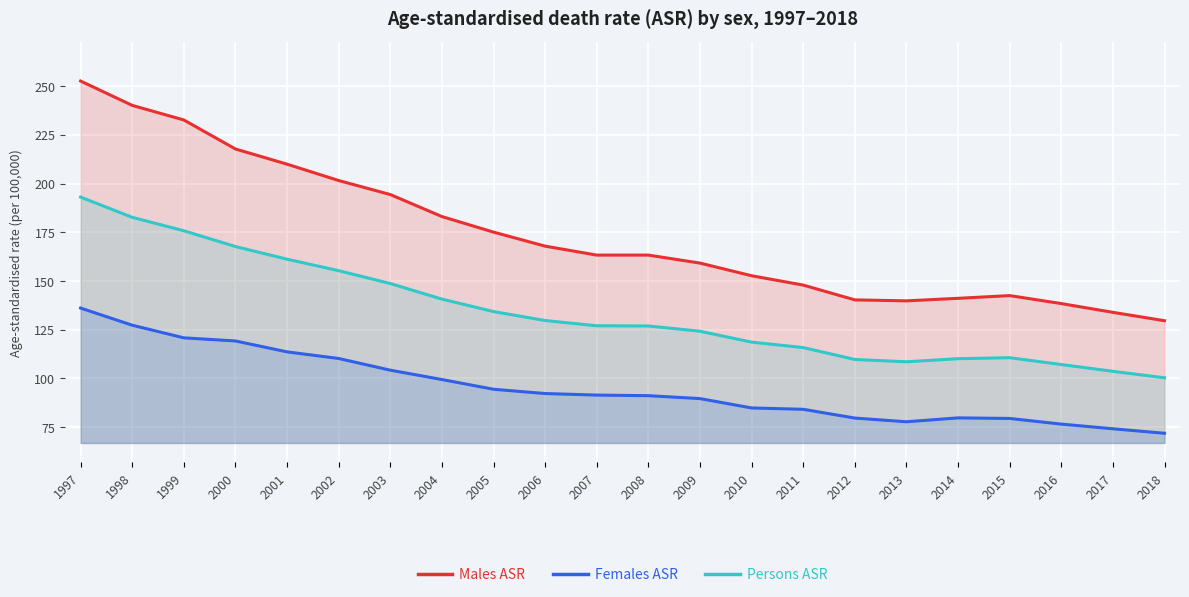

What is the total value across all series at 2006?

389.8